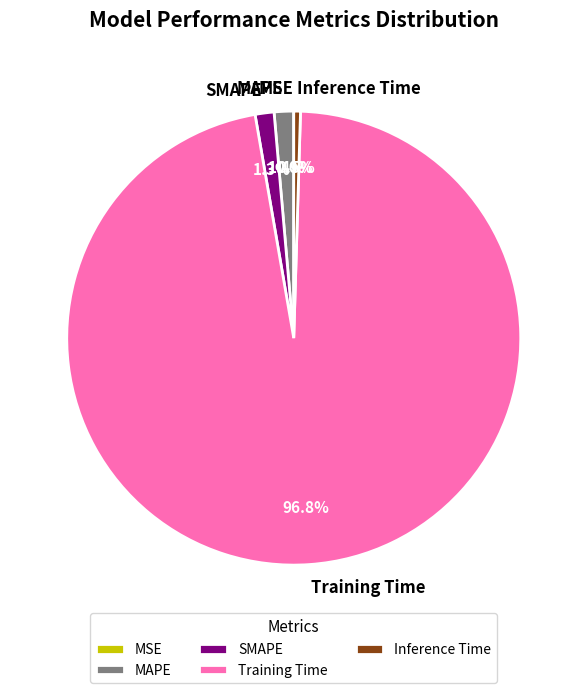

Between Training Time and SMAPE, which is larger?

Training Time